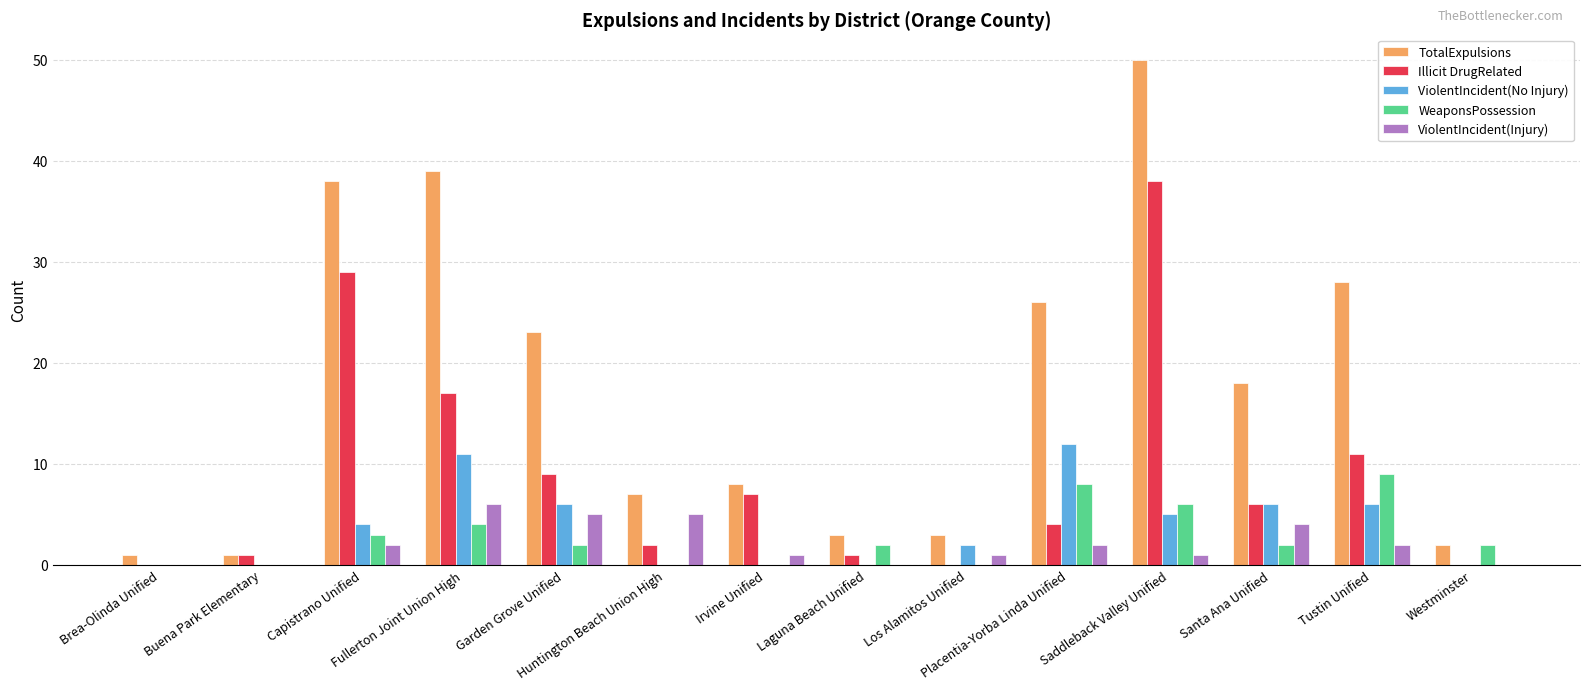

Which series has the largest total across all categories?

TotalExpulsions